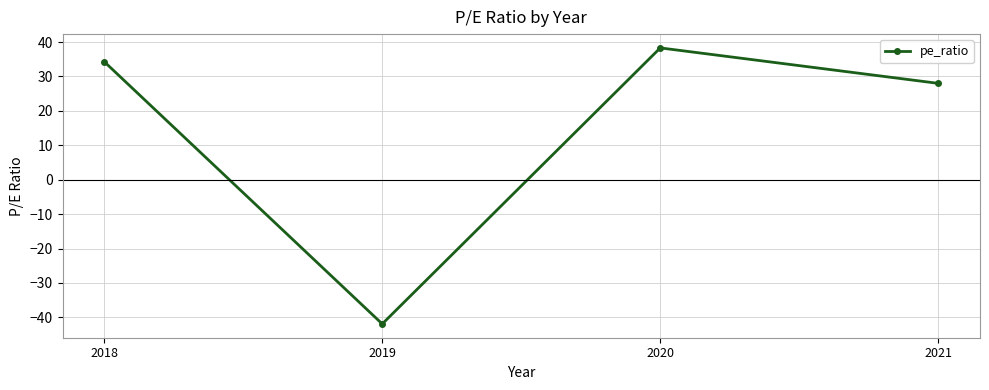

Approximately how many times larger is the value at 2020 compared to 2018?

1.1